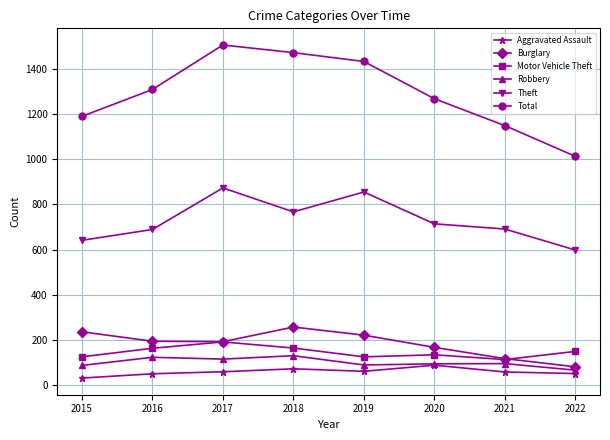

What is the difference between the Total values at 2021 and 2015?

41